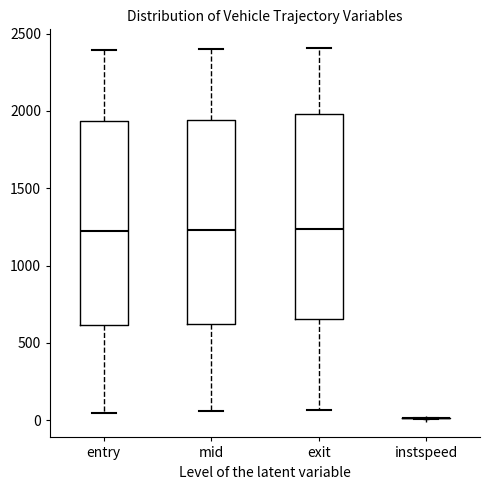

Reading left to right, transcribe this box plot: for each box, give where its median line is, the range the box spans, and where its two whiskers end, as read against the y-axis. The values are not printed on the chart, so give them approximately, as read against the axis.

entry: median 1200, box 600 to 1950, whiskers 50 to 2400
mid: median 1250, box 600 to 1950, whiskers 50 to 2400
exit: median 1250, box 650 to 2000, whiskers 50 to 2400
instspeed: box collapsed to a line at 0, whiskers 0 to 0